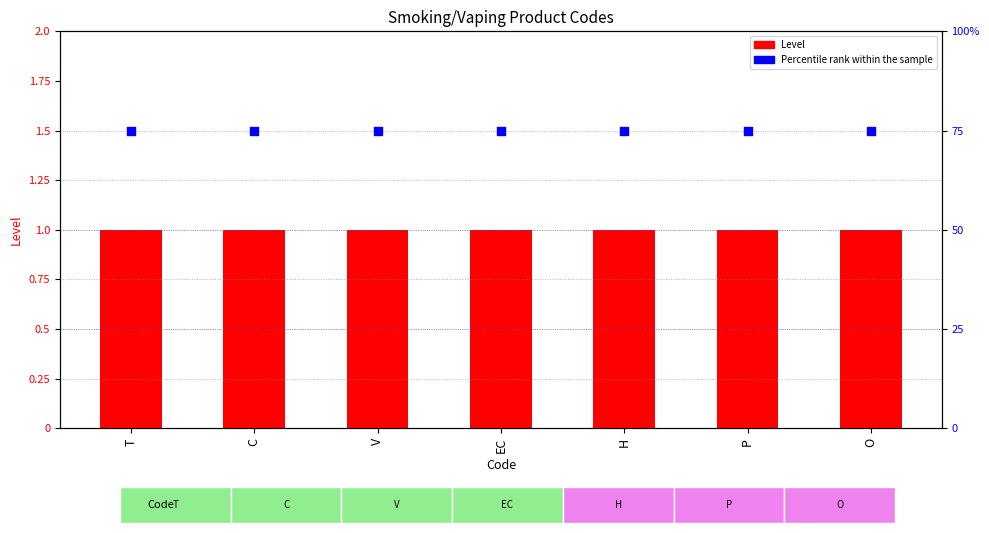

Which series has the largest total across all categories?

Percentile rank